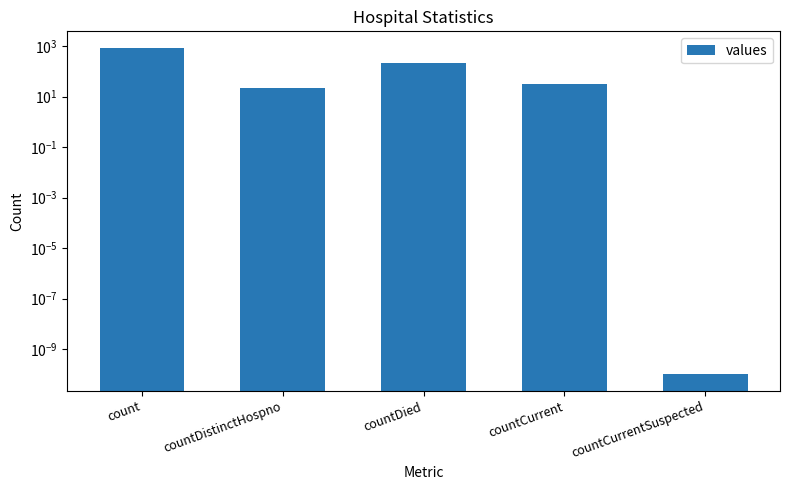

The value at count is 871.0. True or false?

True